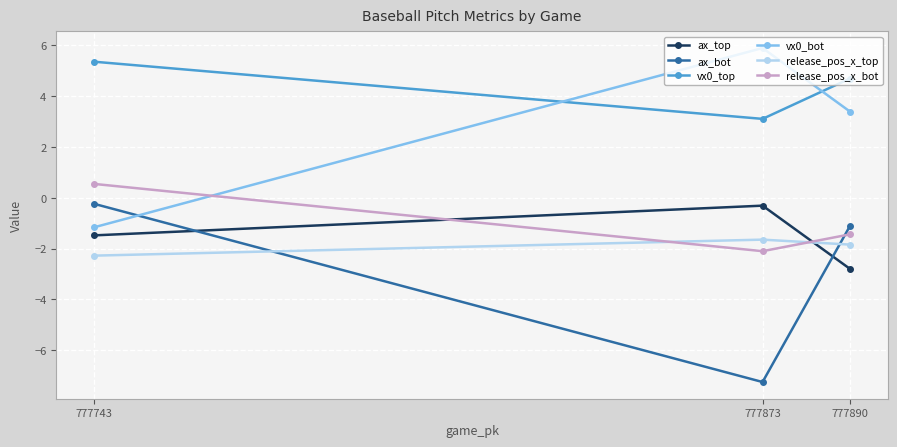

Which series has the largest range (max minus min)?

vx0_bot